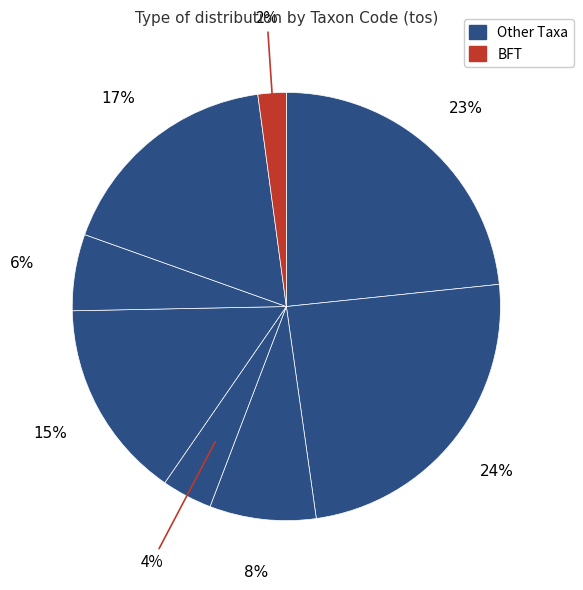

How many segments does this pie chart have?

8